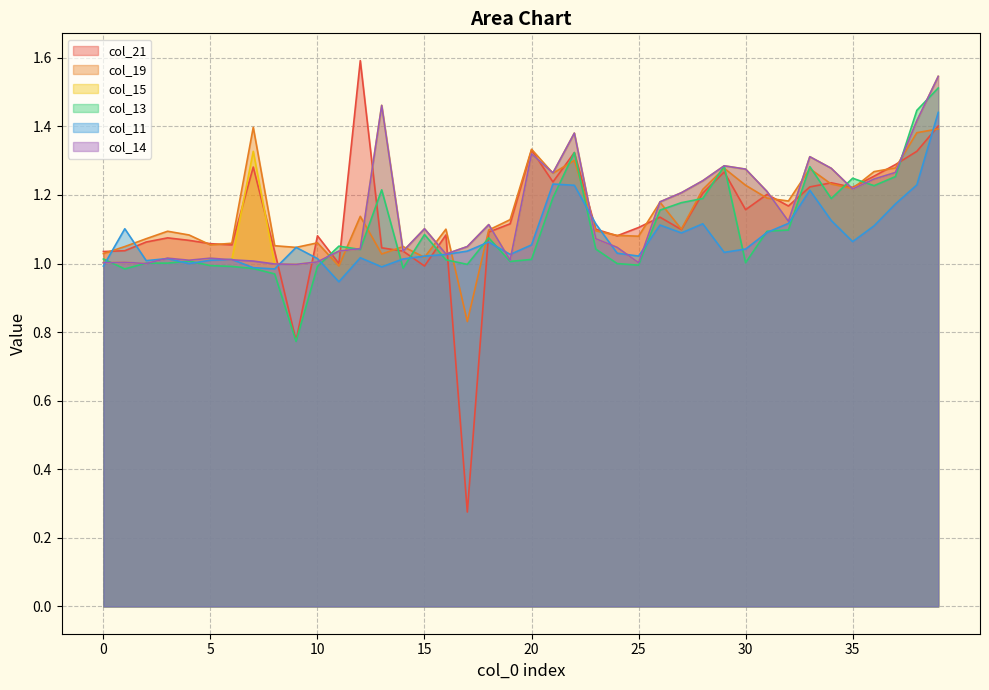

How many interior local peaks does the col_13 series have?

9